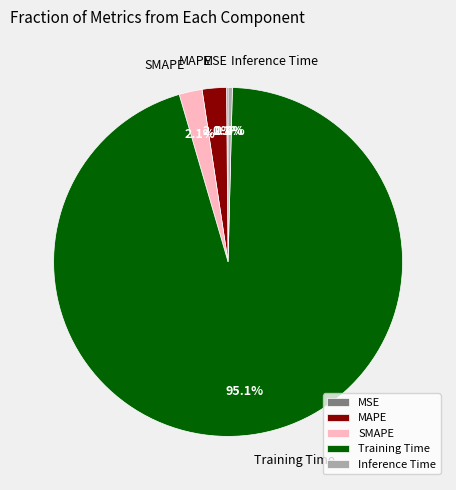

Which has a higher value, Inference Time or MAPE?

MAPE